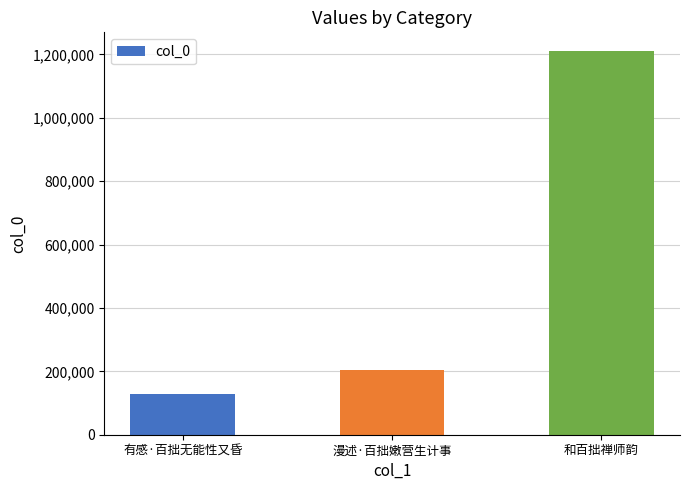

List the labels in order of value, largest first.

和百拙禅师韵, 漫述·百拙嫩营生计事, 有感·百拙无能性又昏